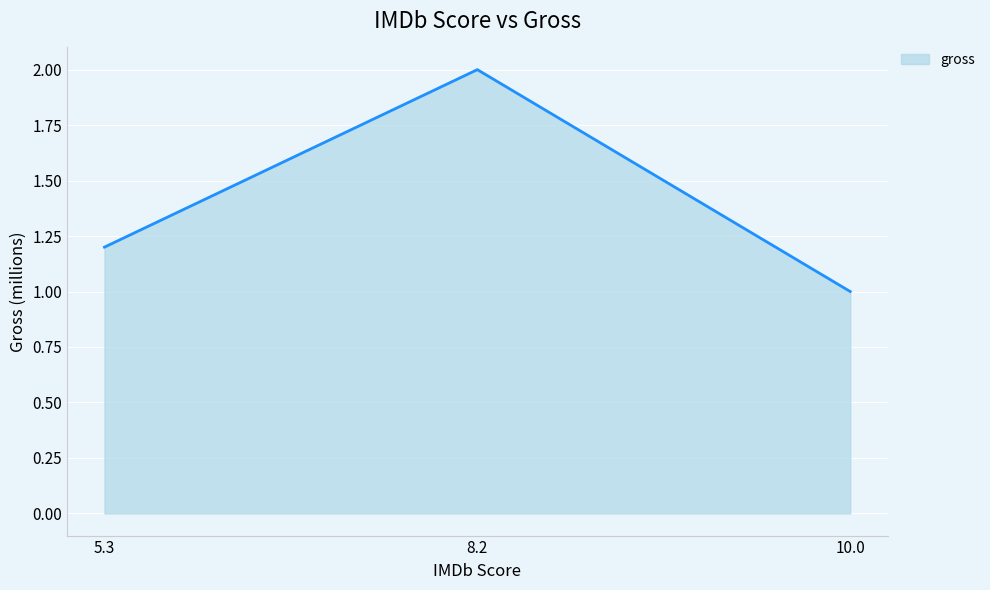

What position from the left is 10.0?

3